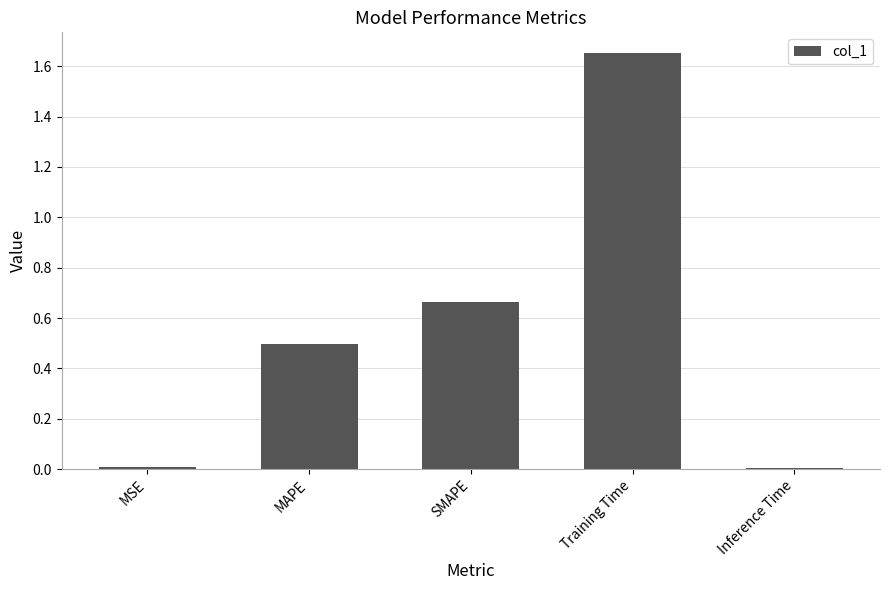

What is the label of the 5th bar from the right?

MSE